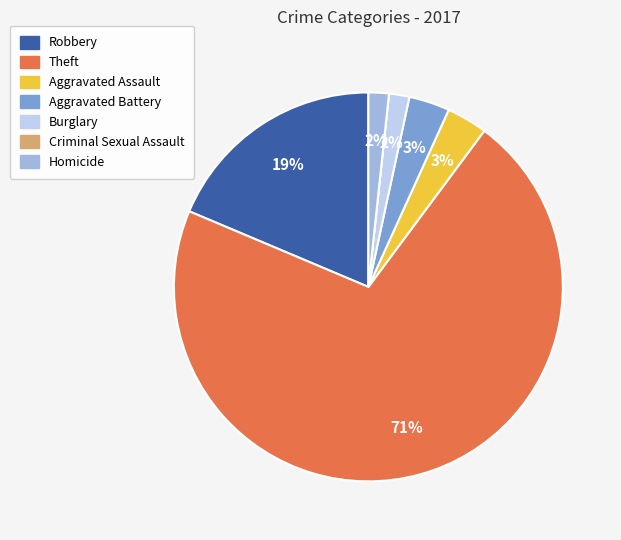

The Aggravated Battery slice represents 3% of the pie. True or false?

True